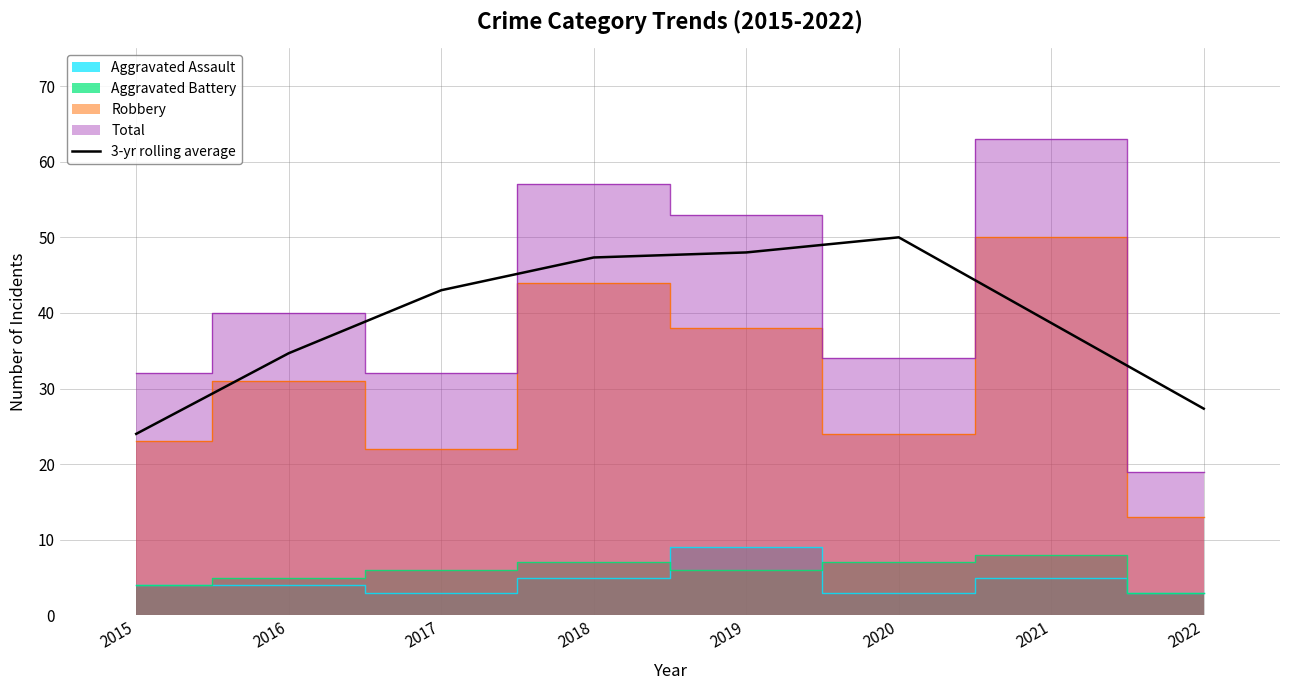

Reading left to right, extract all data points from this chart.

2015=24.0	2016=34.7	2017=43.0	2018=47.3	2019=48.0	2020=50.0	2021=38.7	2022=27.3